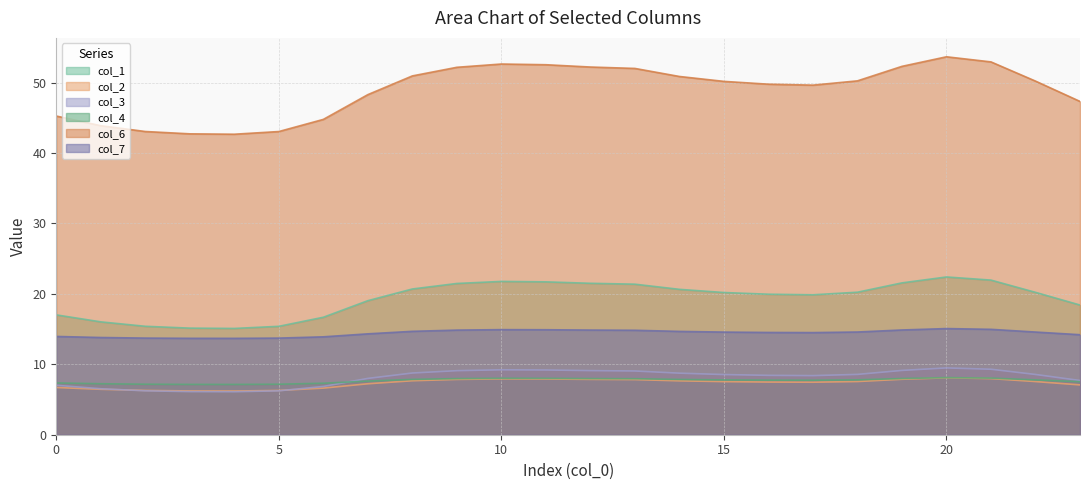

What is the maximum value shown in the chart?

53.7